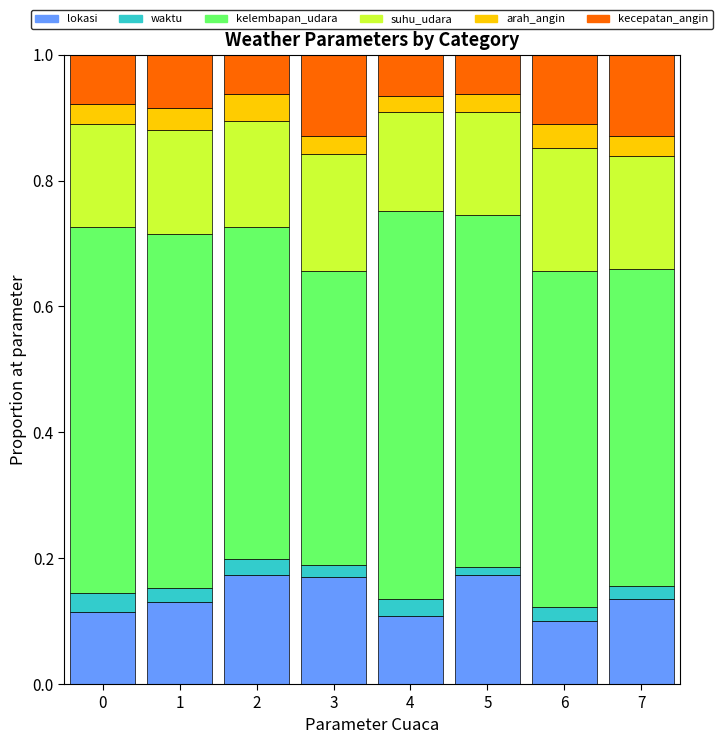

True or false: lokasi has a value of 0.2 at 3.

True